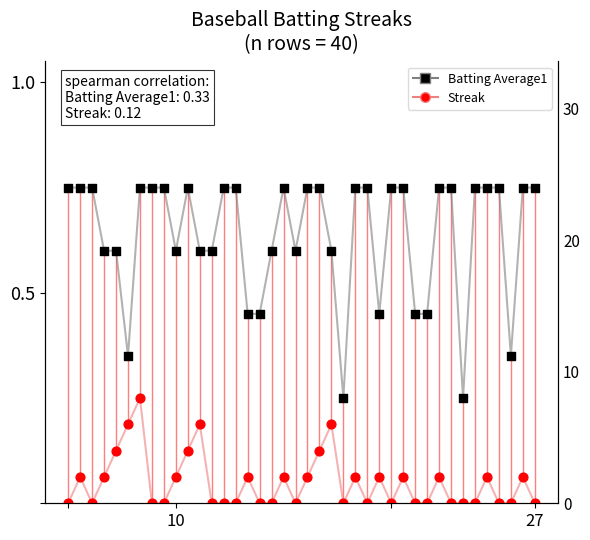

What is the total value across all series at 11?

0.8